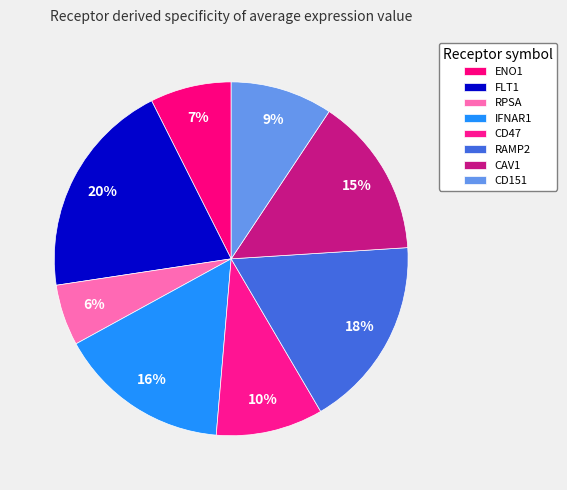

Combined, do RPSA and ENO1 account for over 50%?

No